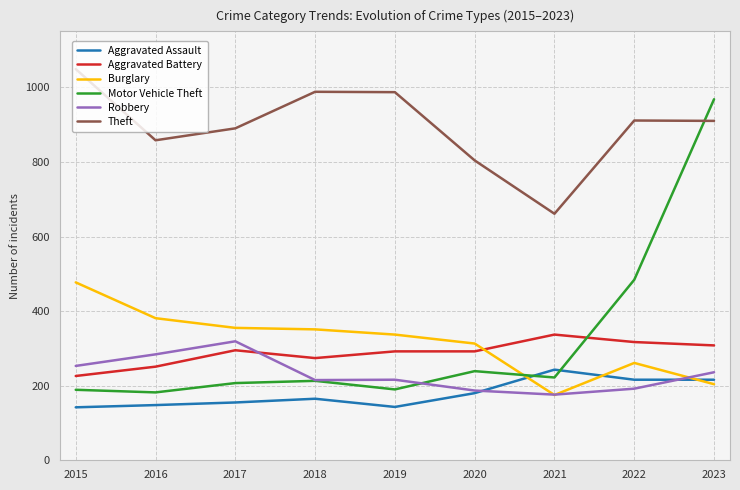

The Aggravated Battery series shows 493 at 2019. True or false?

False